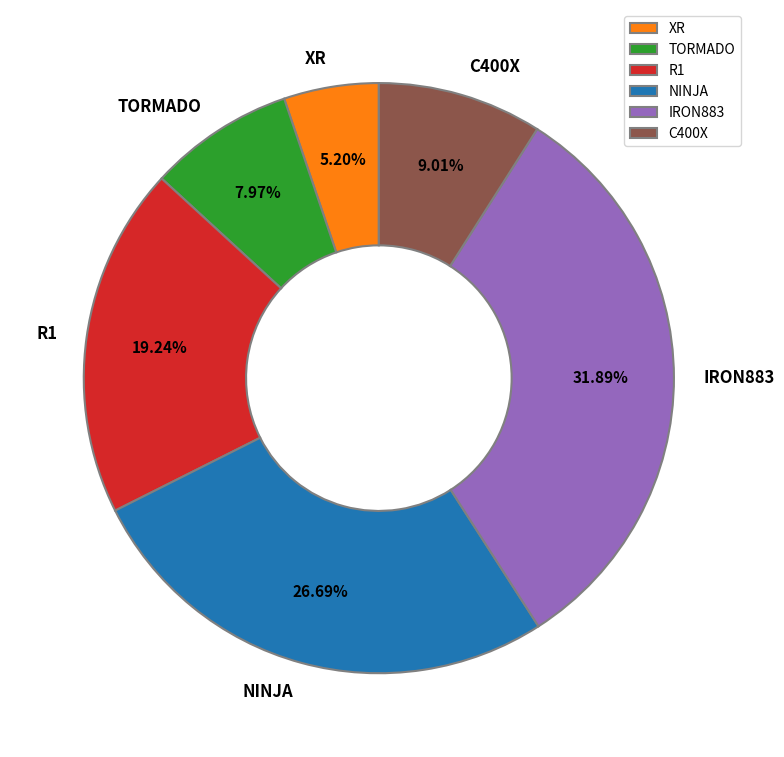

Which category has the biggest portion of the pie?

IRON883